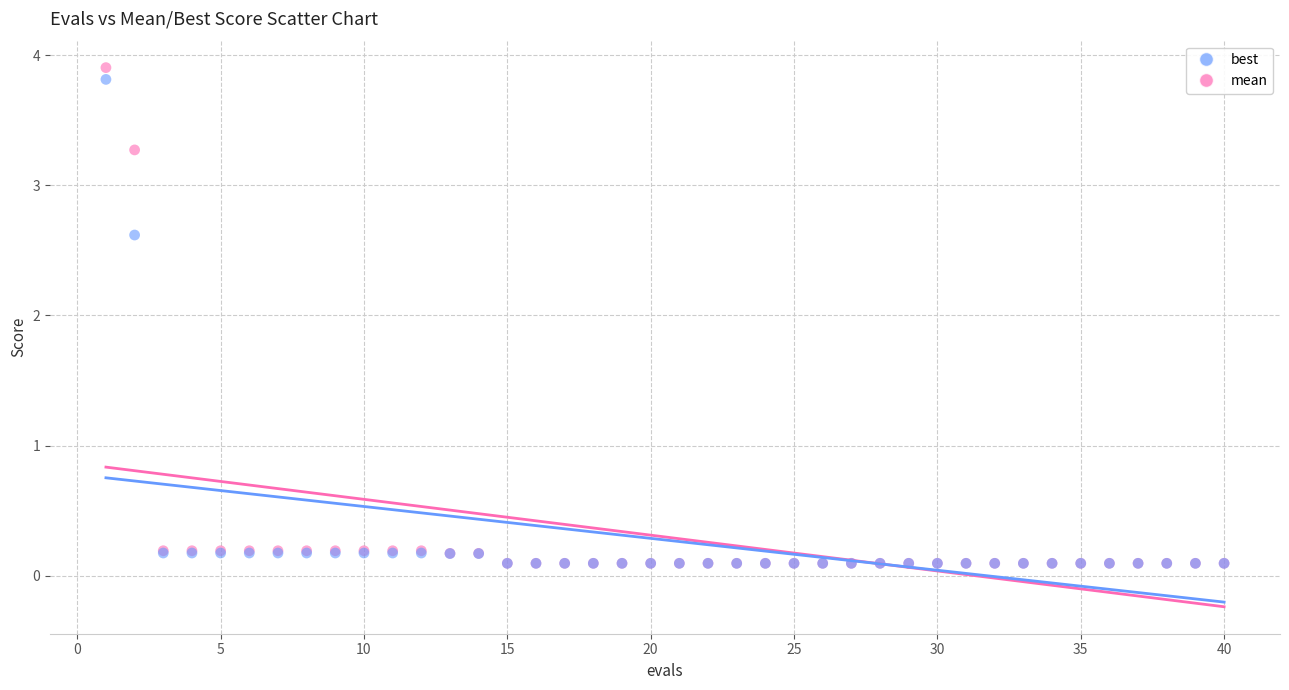

Across all series, what Y value is closest to 2?

2.6